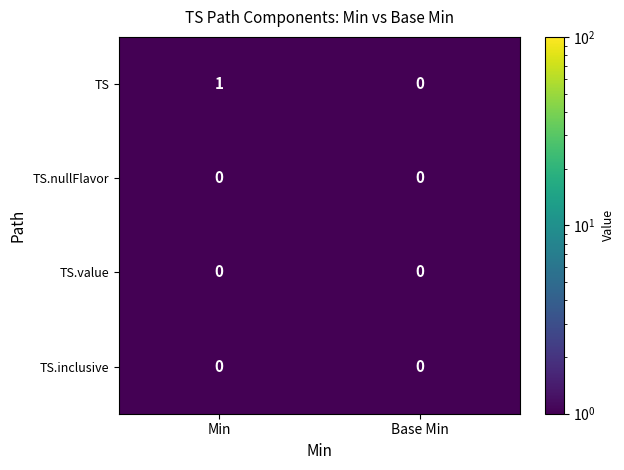

The TS.value series shows 0 at Base Min. True or false?

True